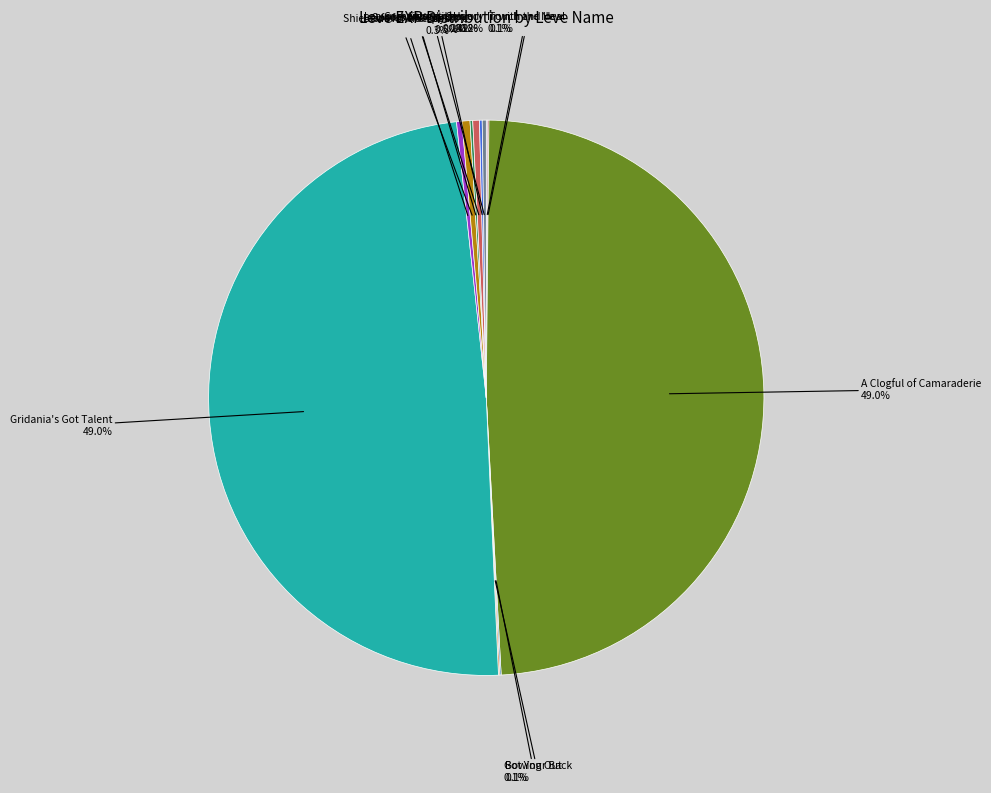

Is there a majority slice in this chart?

No